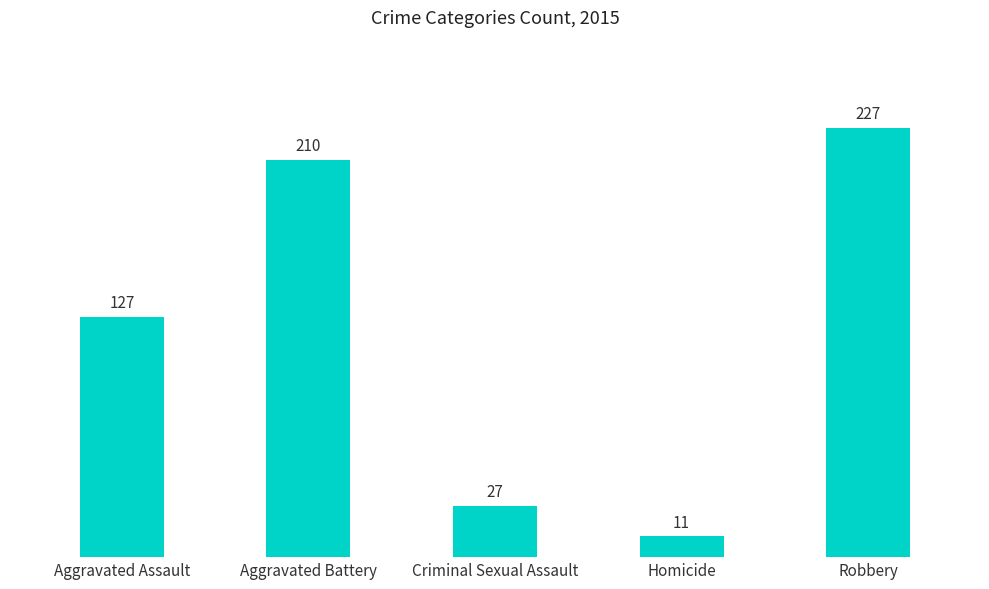

What position from the right is Robbery?

1